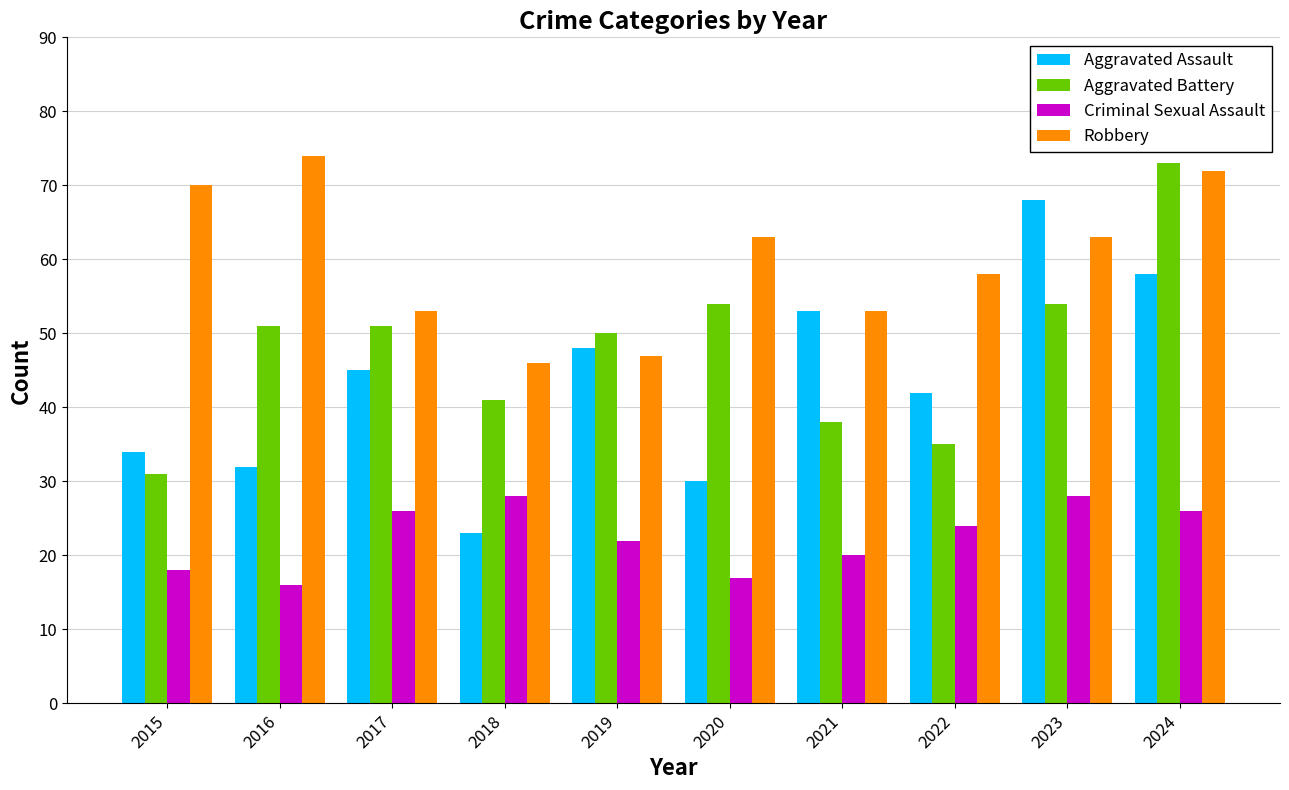

At which category does the chart reach its minimum across all series?

2016